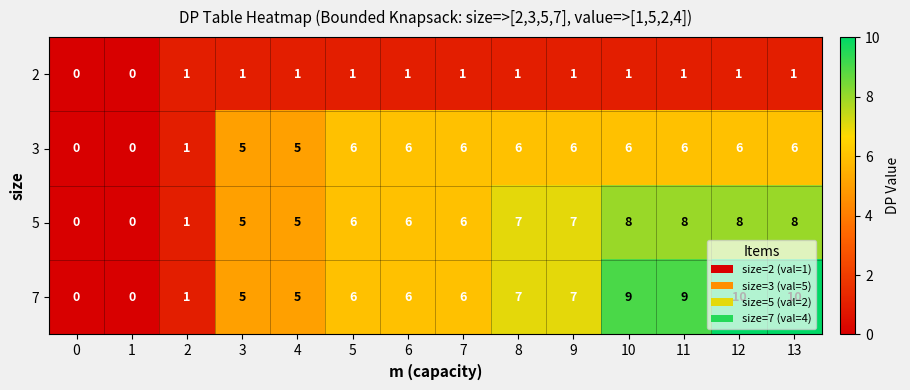

What is the approximate value of 3 at 3?

5